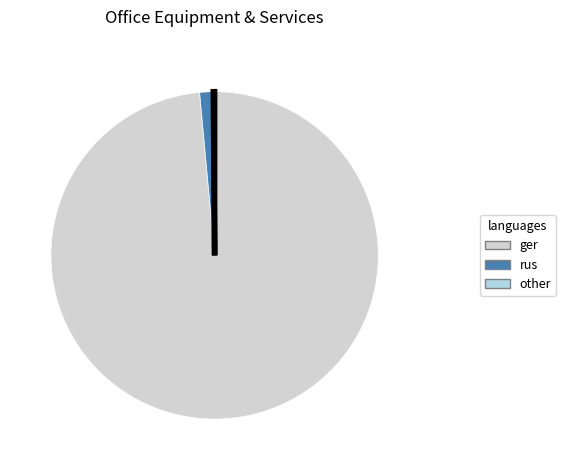

Is the sum of rus and ger greater than half?

Yes